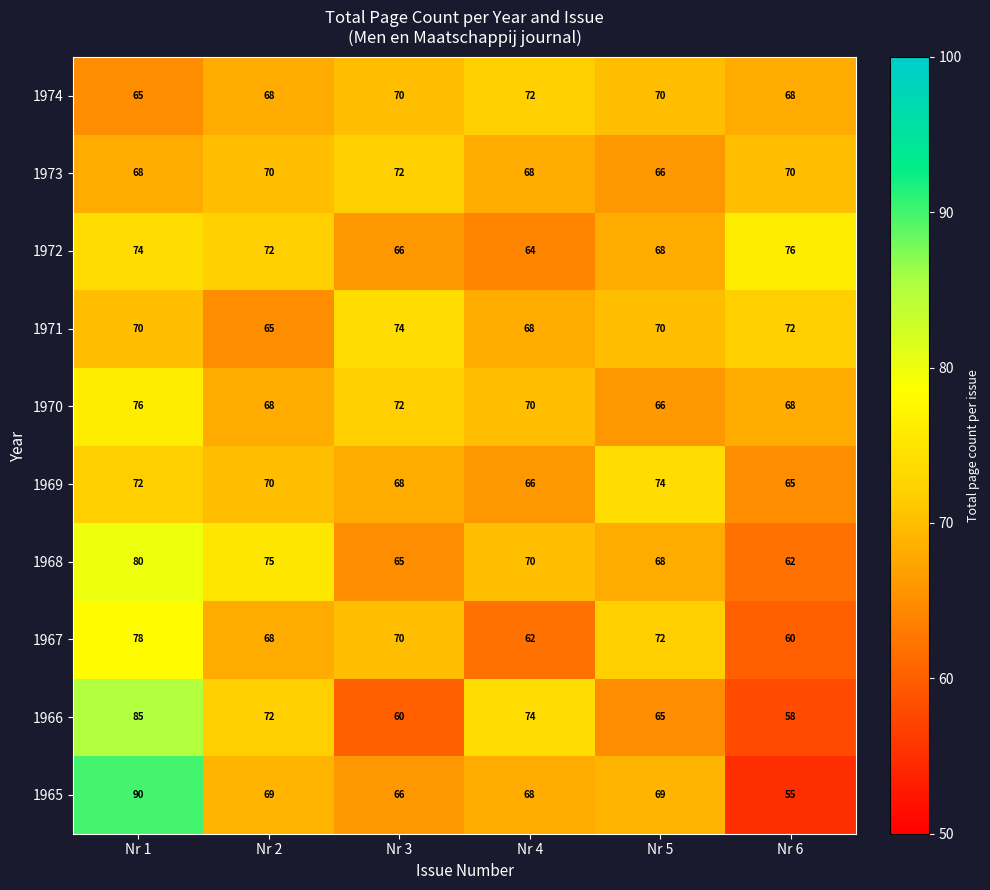

Is it true that 1969 equals 65 at Nr 6?

True